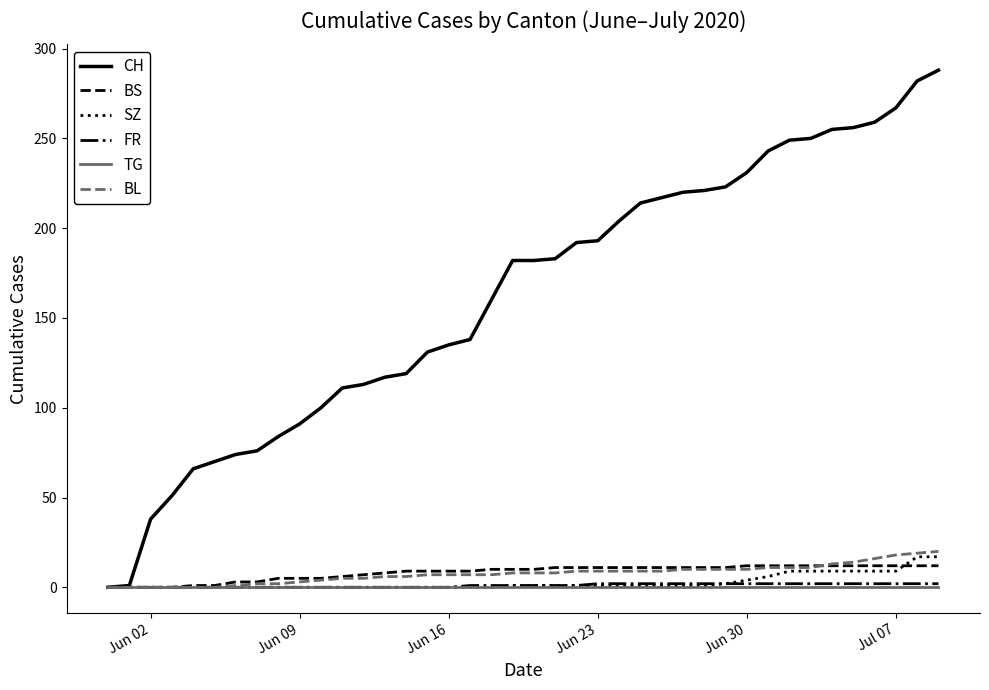

Which series has the largest range (max minus min)?

CH